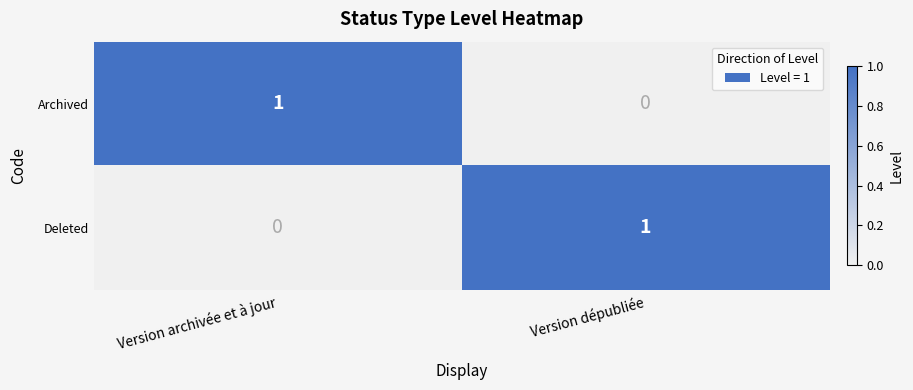

List the labels in order of Deleted value, largest first.

Version dépubliée, Version archivée et à jour